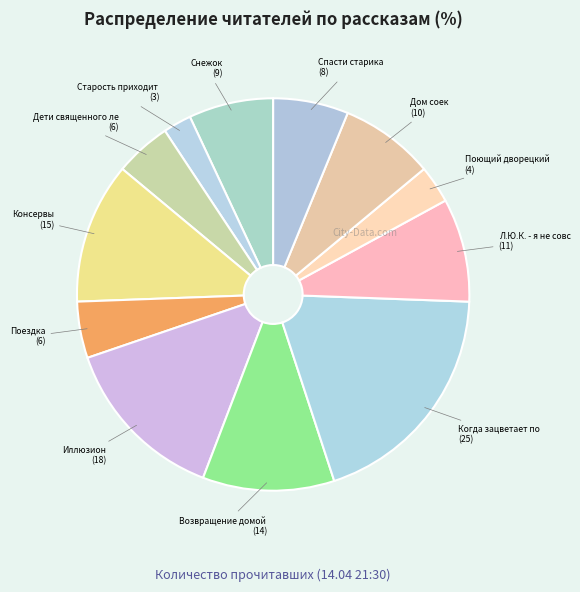

Count the number of slices in the pie.

12